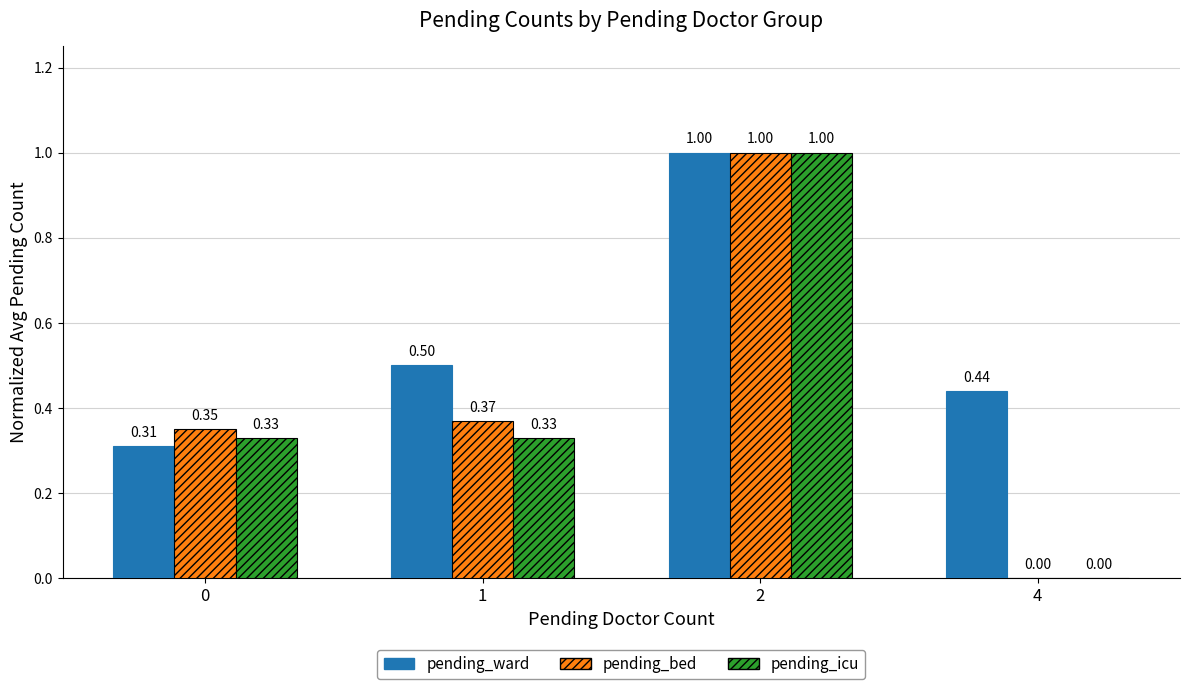

Which label corresponds to the largest value in the chart?

2